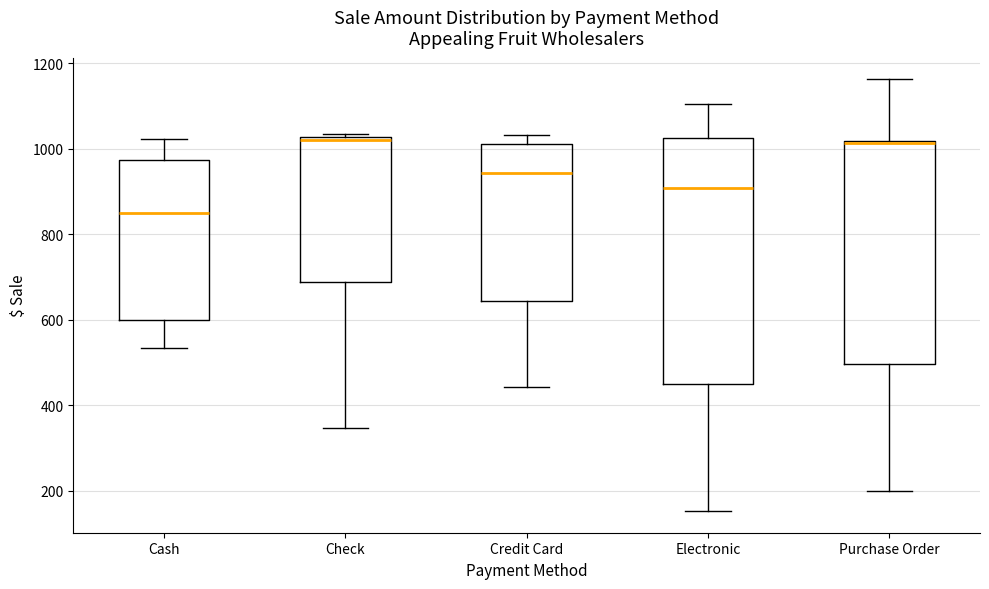

Comparing the boxes themselves (not the whiskers), which one is the tallest?

Electronic